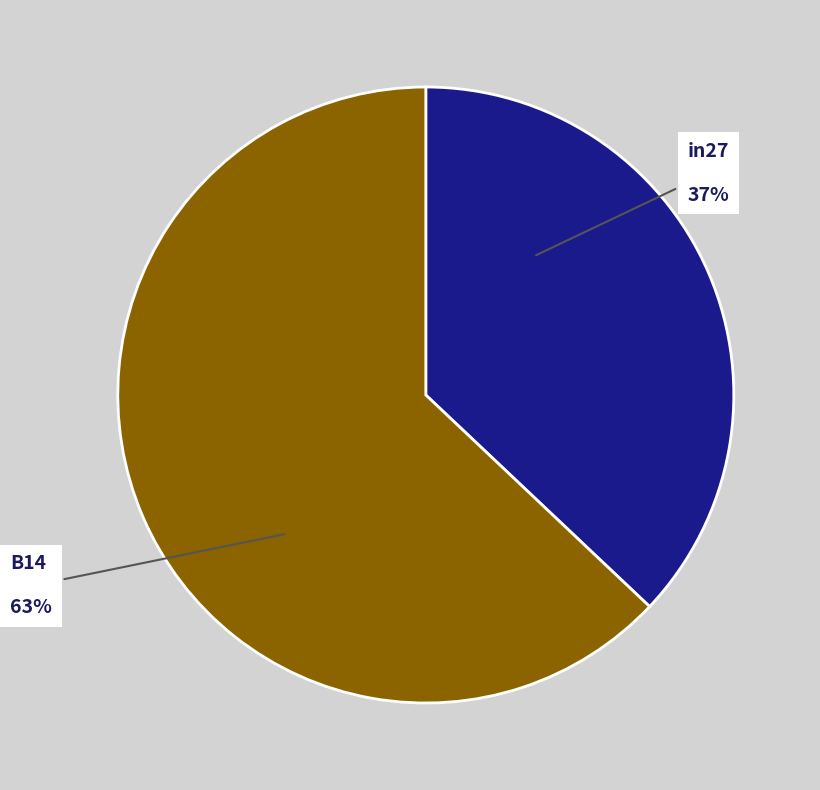

Which category has the biggest portion of the pie?

B14